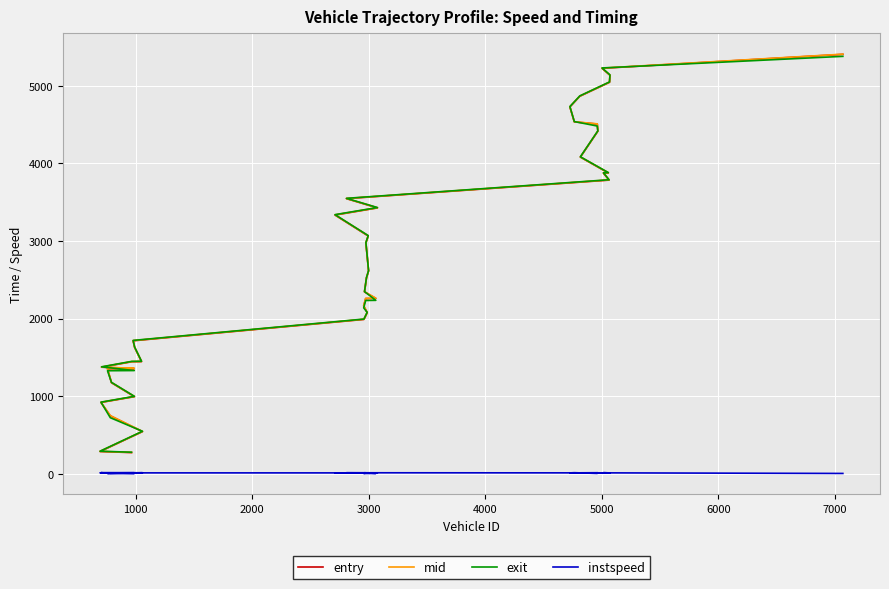

At how many categories does at least one series exceed 5027?

4